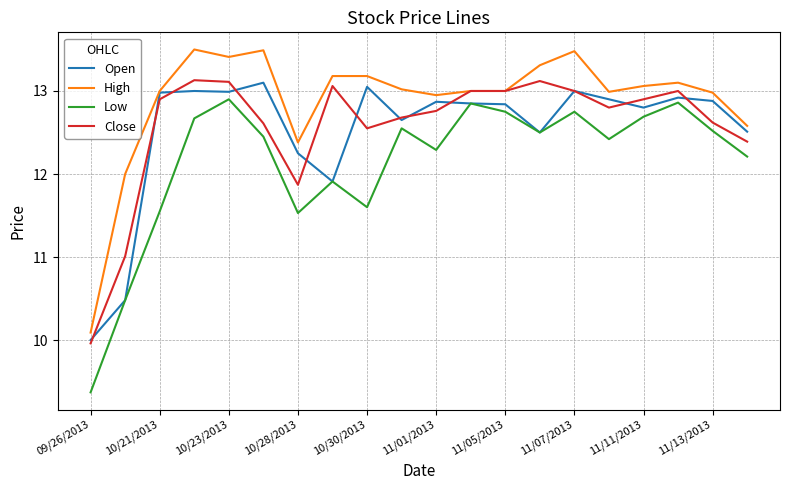

Which series has the largest total across all categories?

High